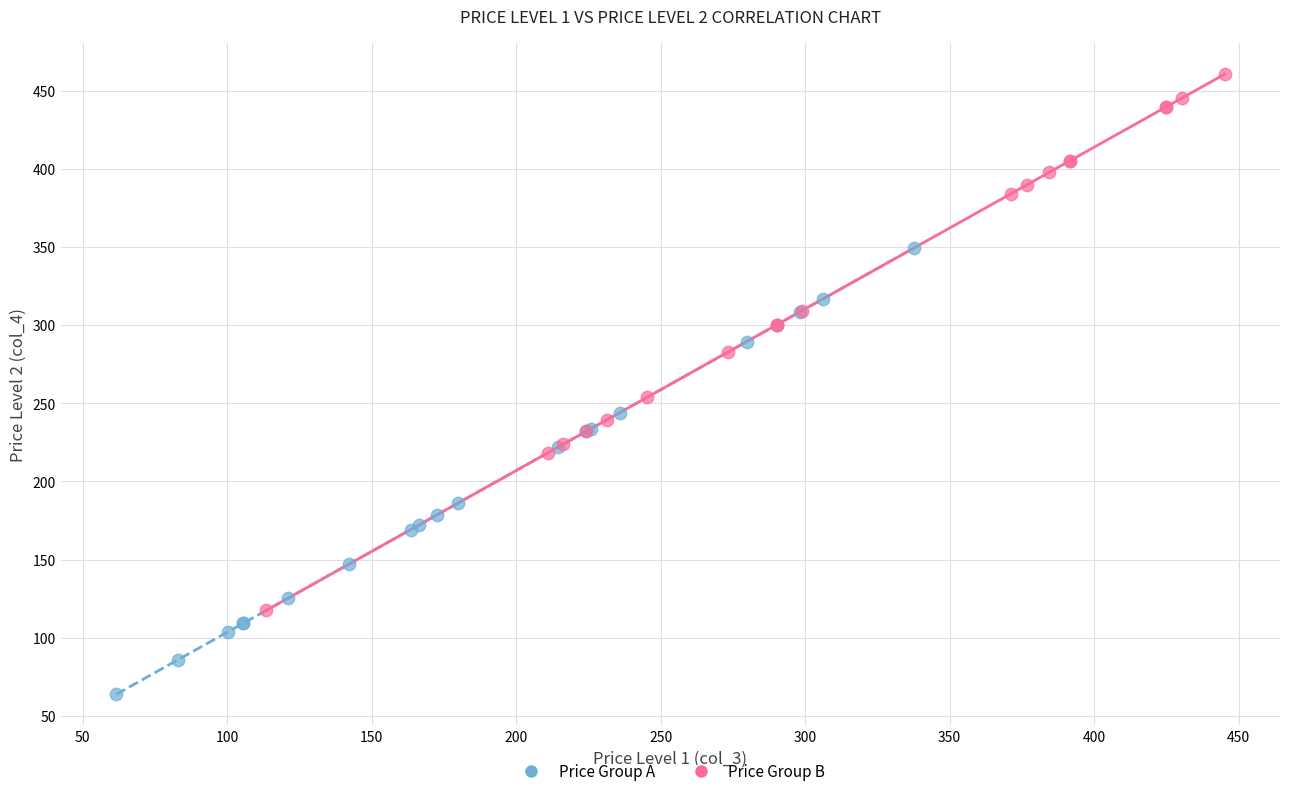

Which series contains the highest Y value?

Price Group B